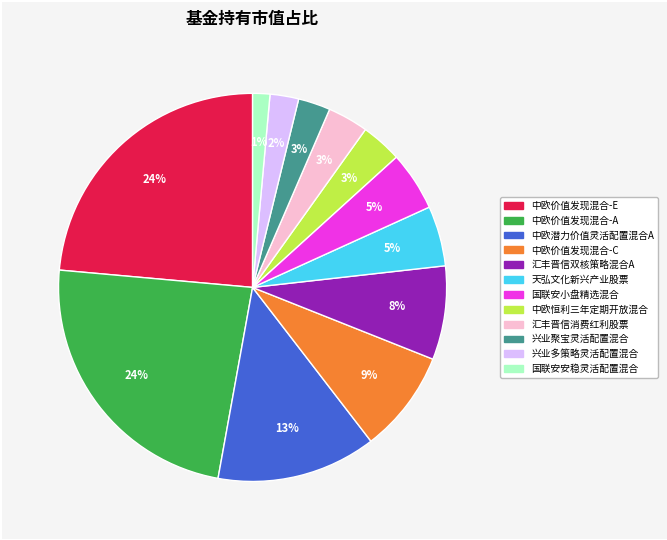

To the nearest percent, what percentage of the pie is 中欧恒利三年定期开放混合?

3%